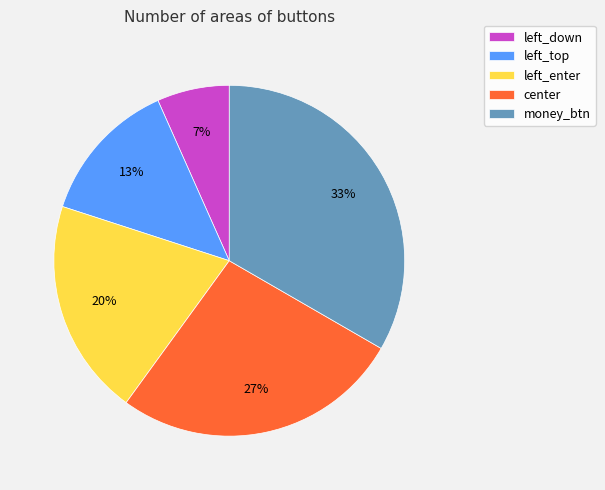

Is it true that money_btn is 41% of the pie?

False